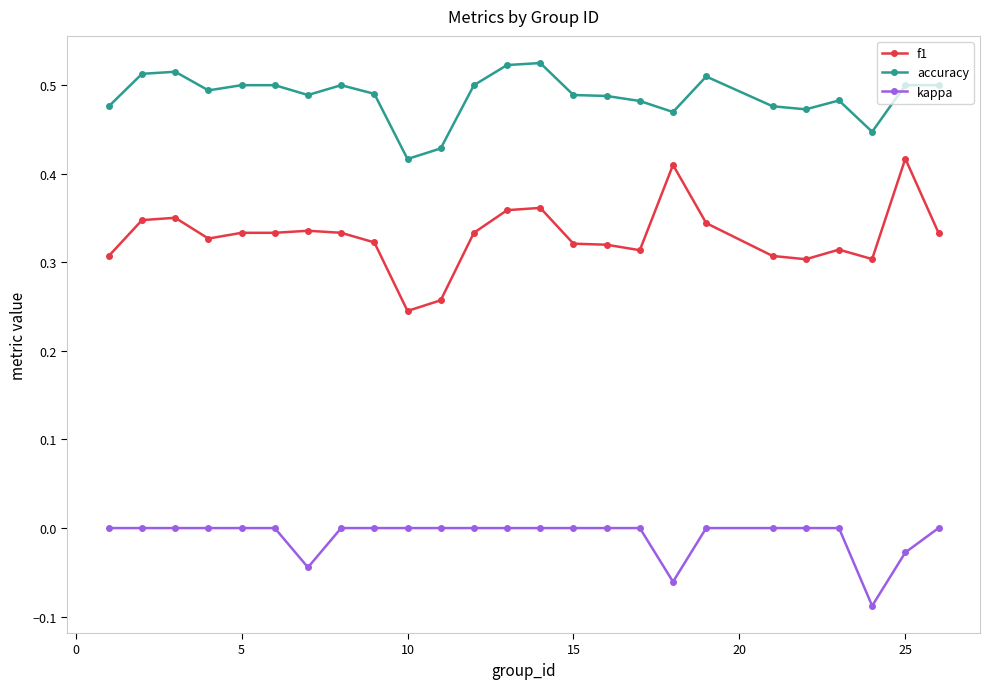

Which series has the largest range (max minus min)?

f1